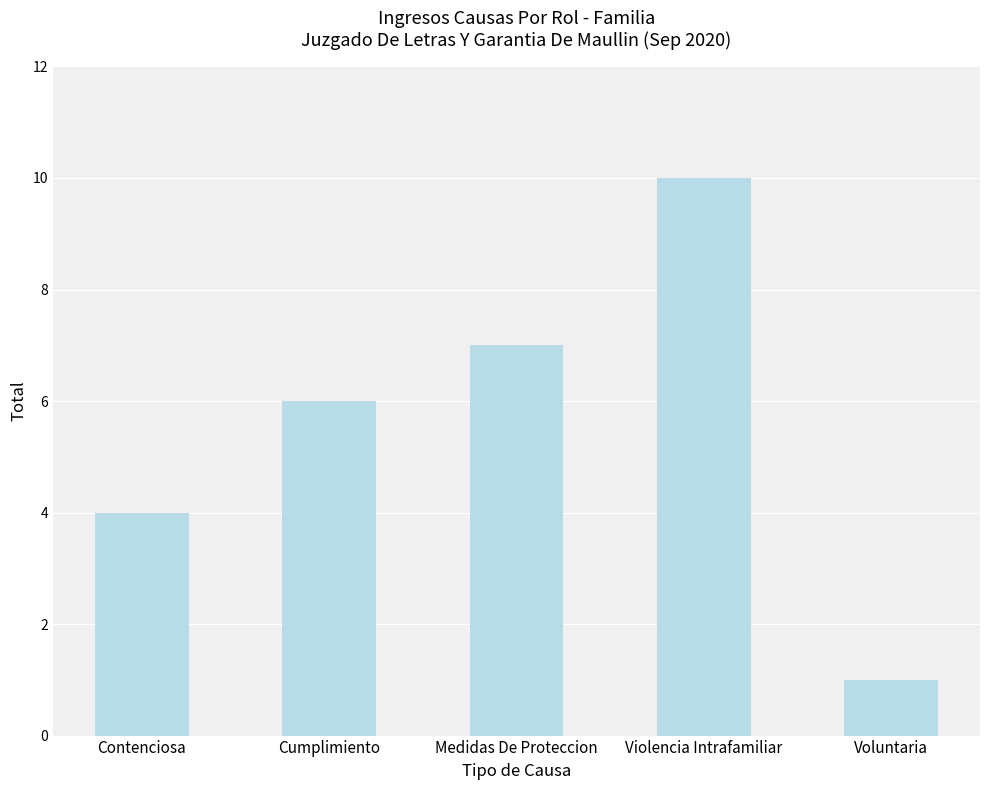

Rank the categories by value from lowest to highest.

Voluntaria, Contenciosa, Cumplimiento, Medidas De Proteccion, Violencia Intrafamiliar